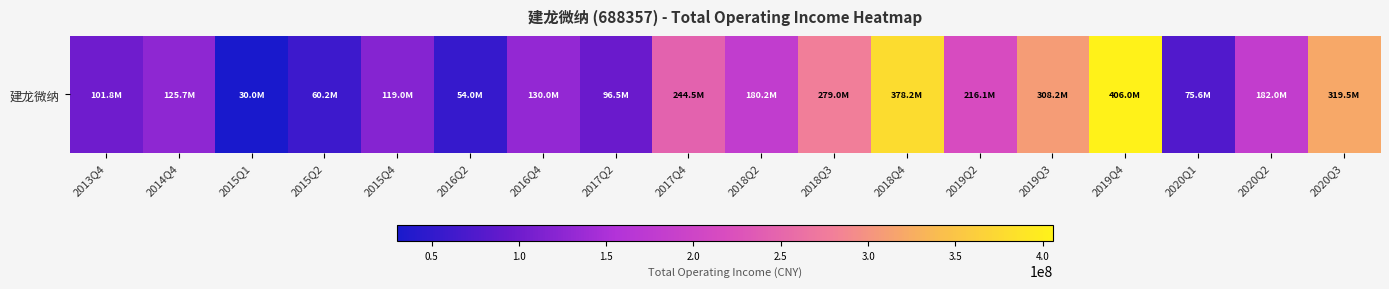

How many categories are shown in the chart?

18